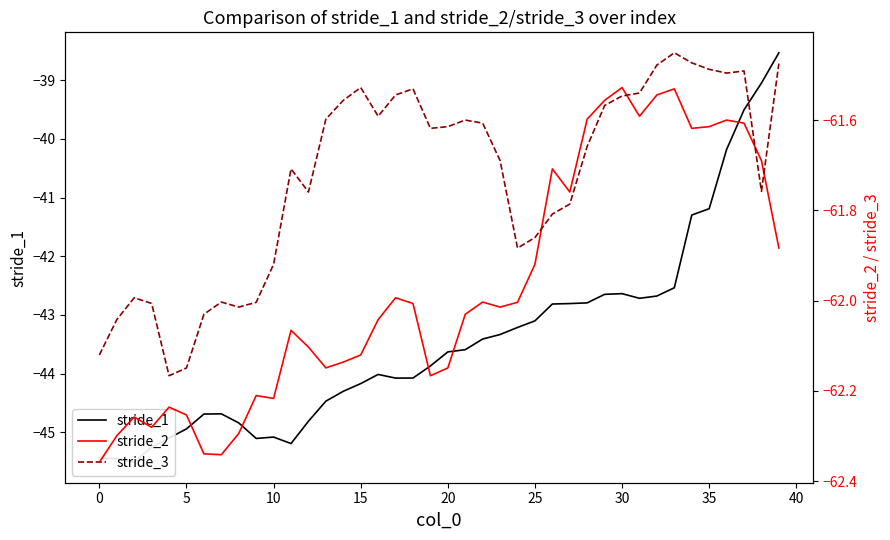

True or false: stride_2 and stride_1 intersect in this chart.

False